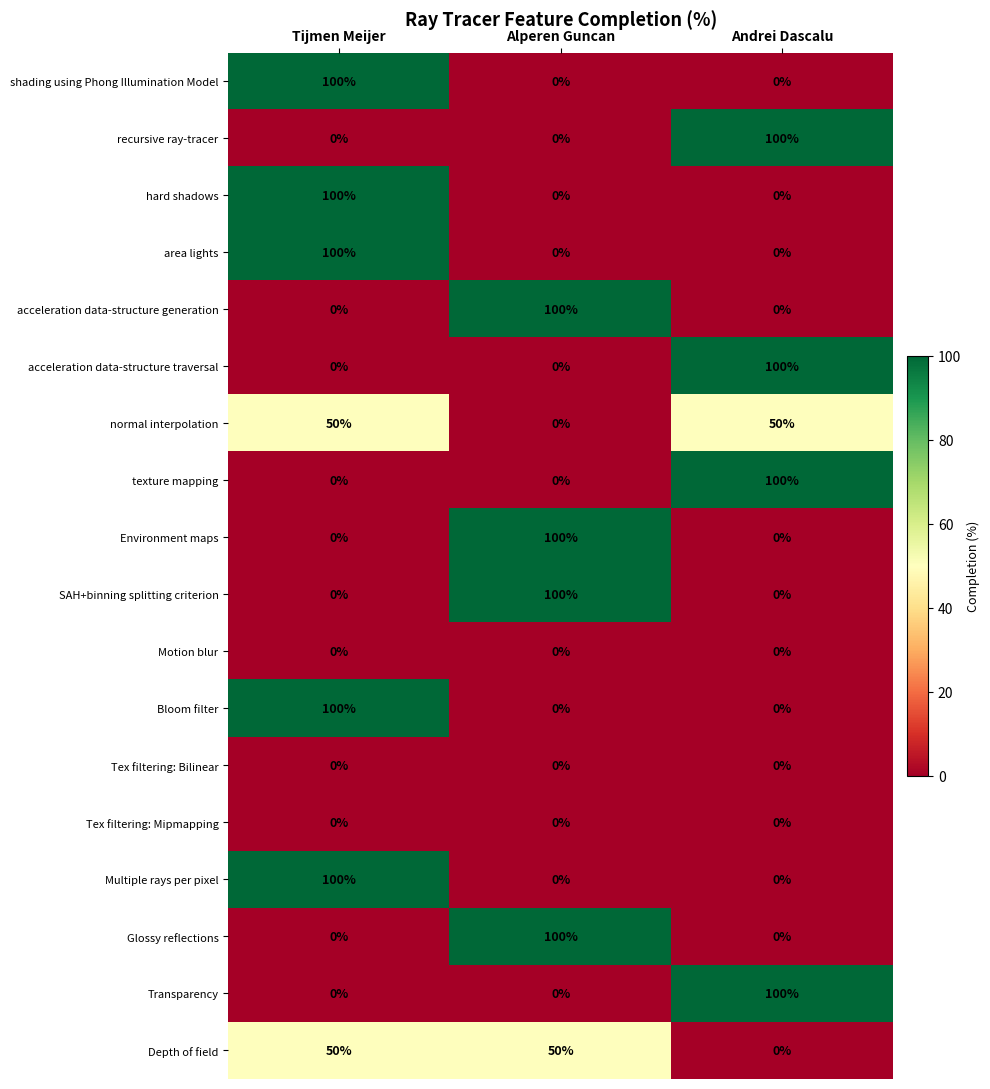

Is it true that shading using Phong Illumination Model equals 66 at Tijmen Meijer?

False